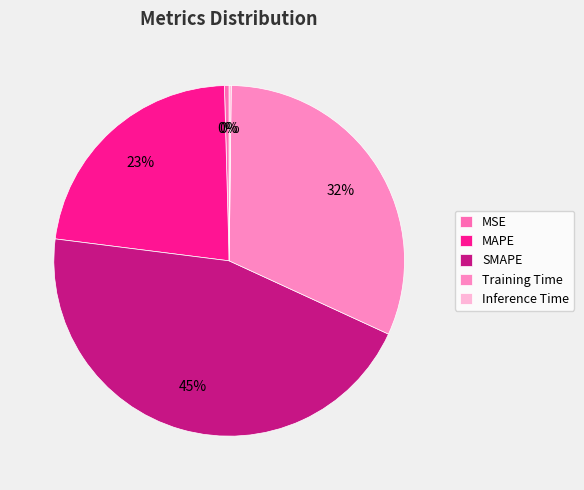

Rank the categories by value from lowest to highest.

Inference Time, MSE, MAPE, Training Time, SMAPE